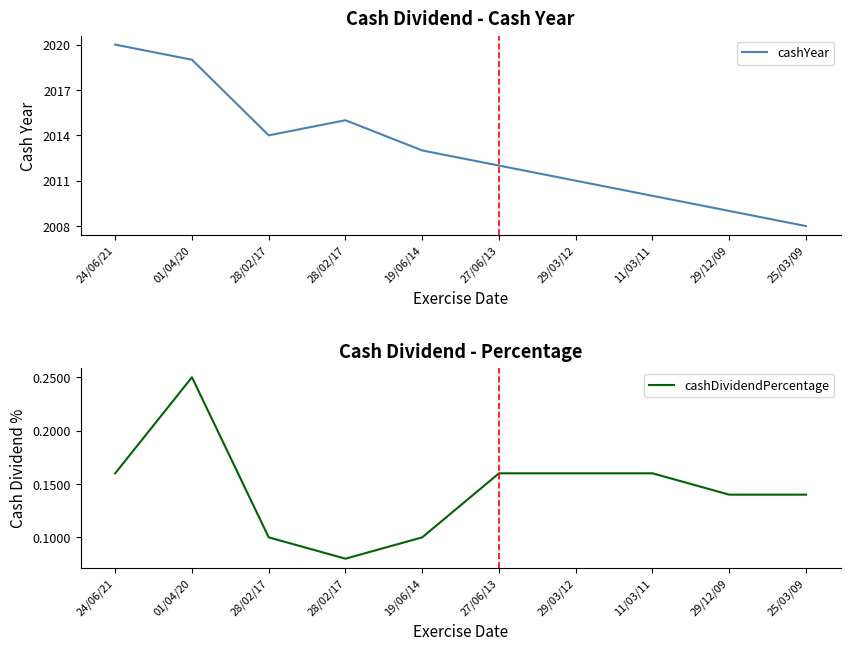

Reading left to right, transcribe all the data shown in this chart.

cashYear: 2020.0	2019.0	2014.0	2015.0	2013.0	2012.0	2011.0	2010.0	2009.0	2008.0
cashDividendPercentage: 0.2	0.2	0.1	0.1	0.1	0.2	0.2	0.2	0.1	0.1